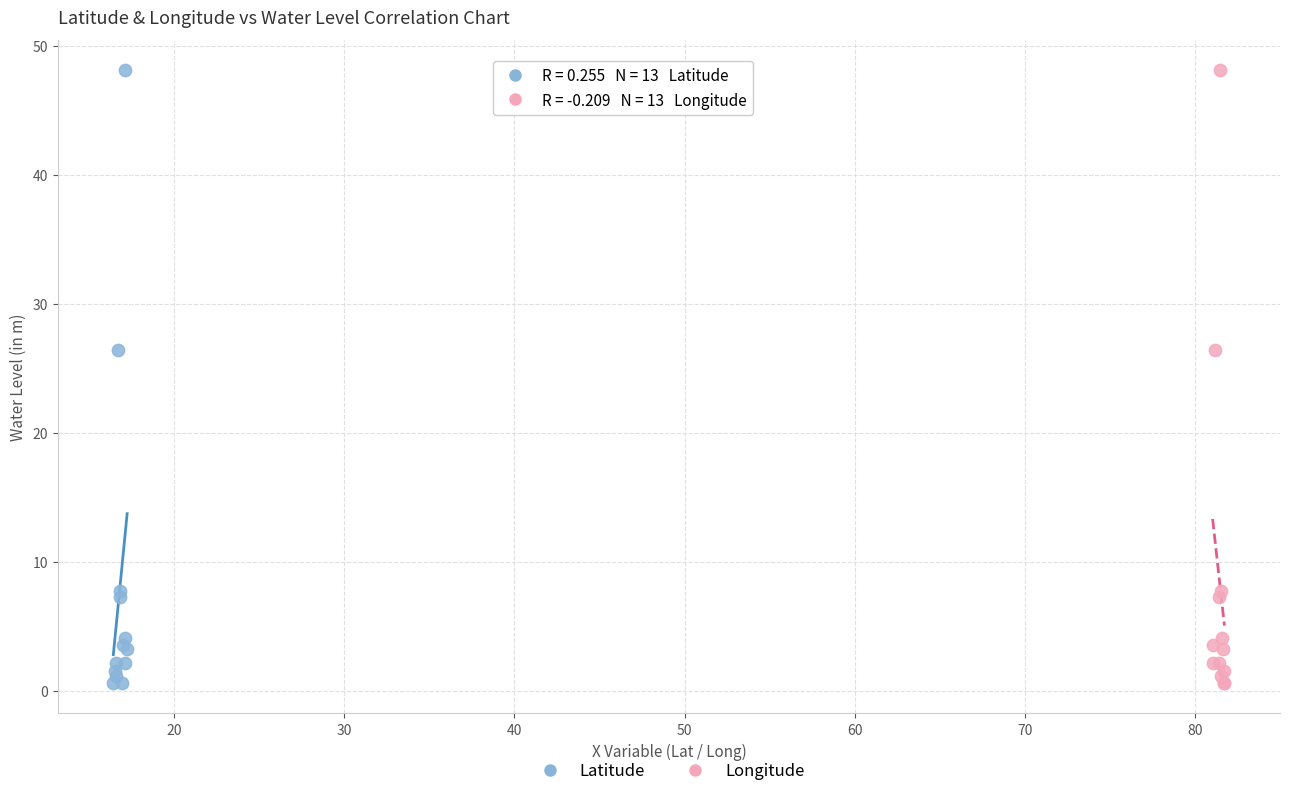

What are all the series names shown in the legend?

Latitude, Longitude